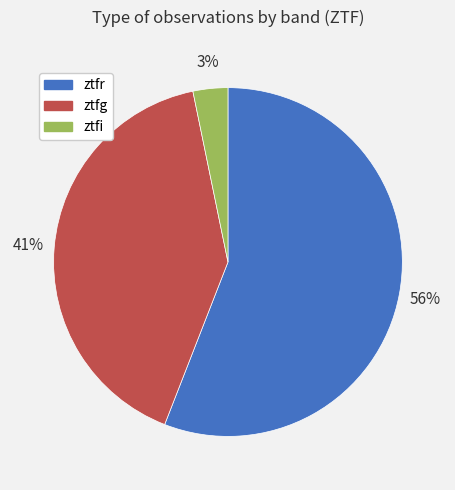

What is the smallest slice in the pie chart?

ztfi